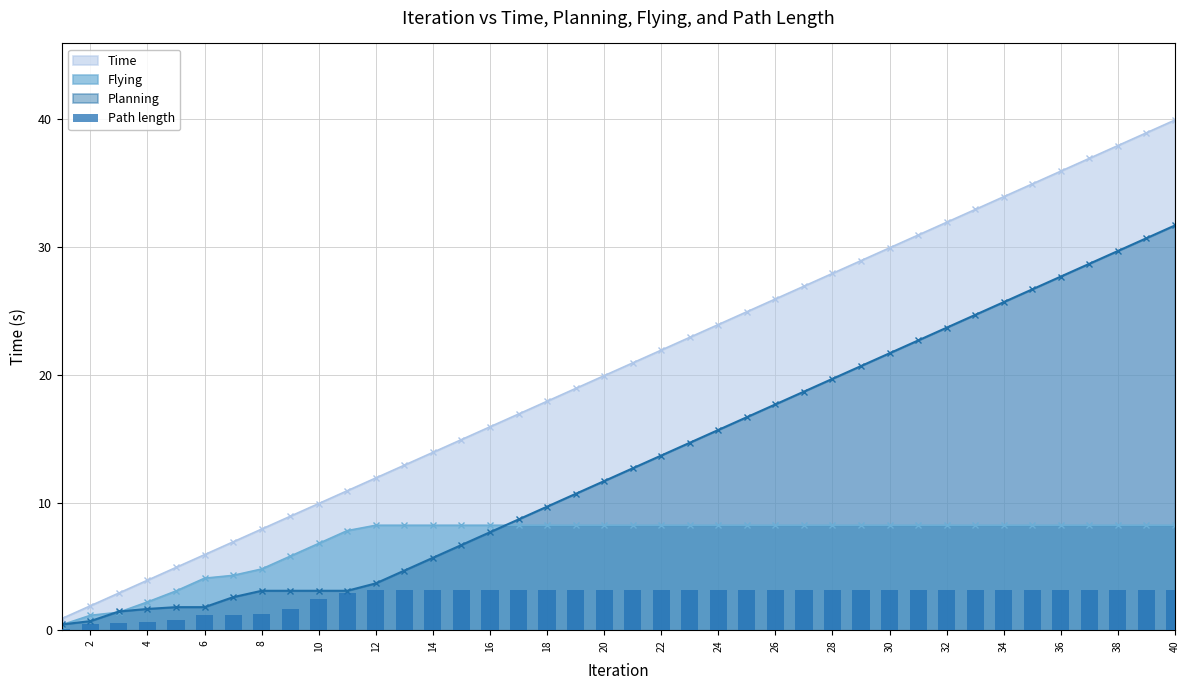

How many bars are there in total?

40